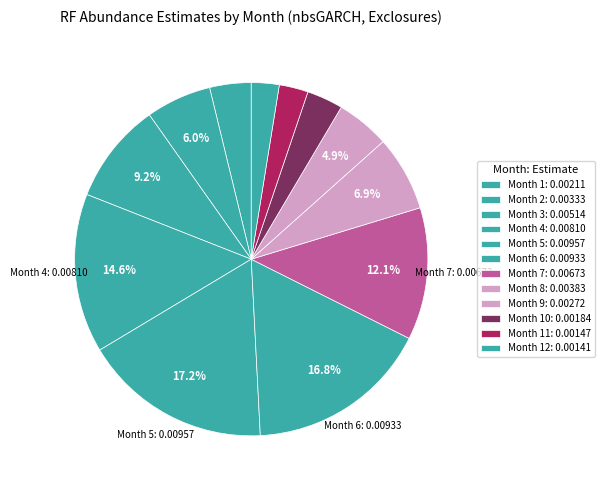

Which category has the smallest portion of the pie?

Month 12